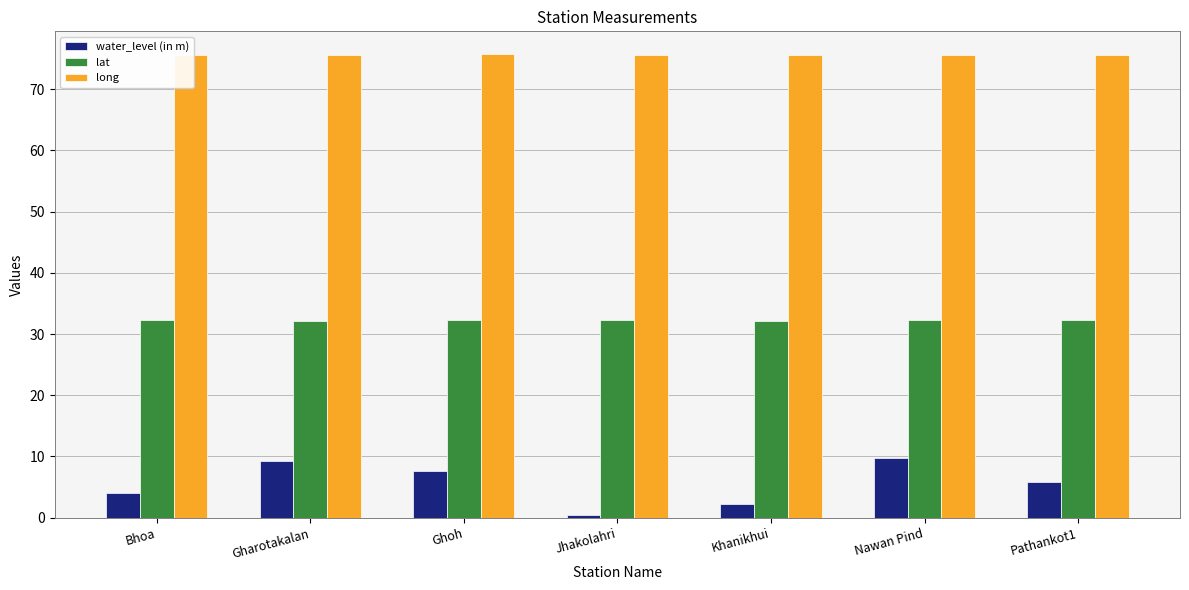

Which series has the largest total across all categories?

long